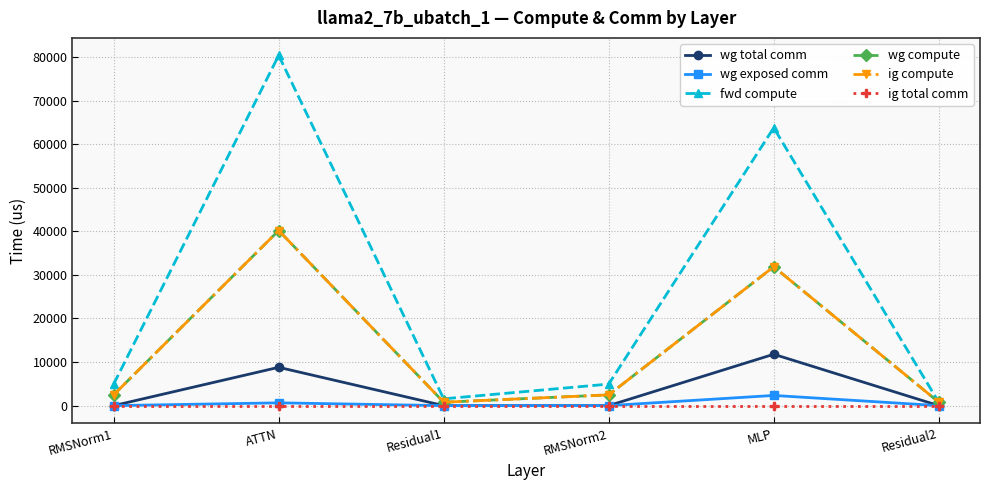

Which series has the widest spread of values?

fwd compute